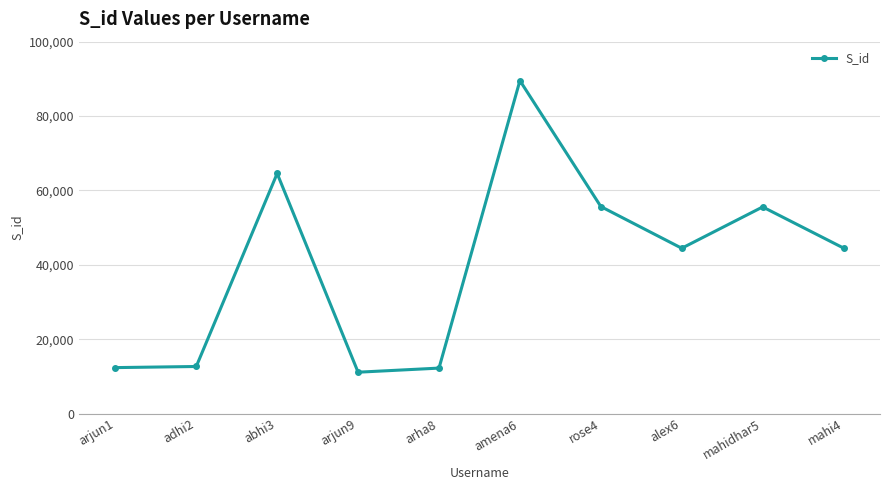

What is the change in value from abhi3 to arha8?

-52344